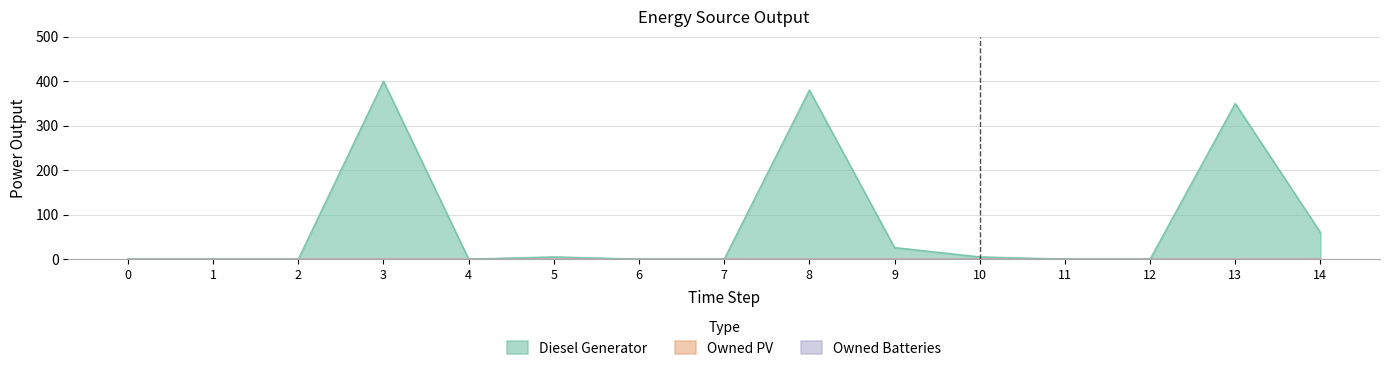

True or false: Owned Batteries and Diesel Generator intersect in this chart.

False